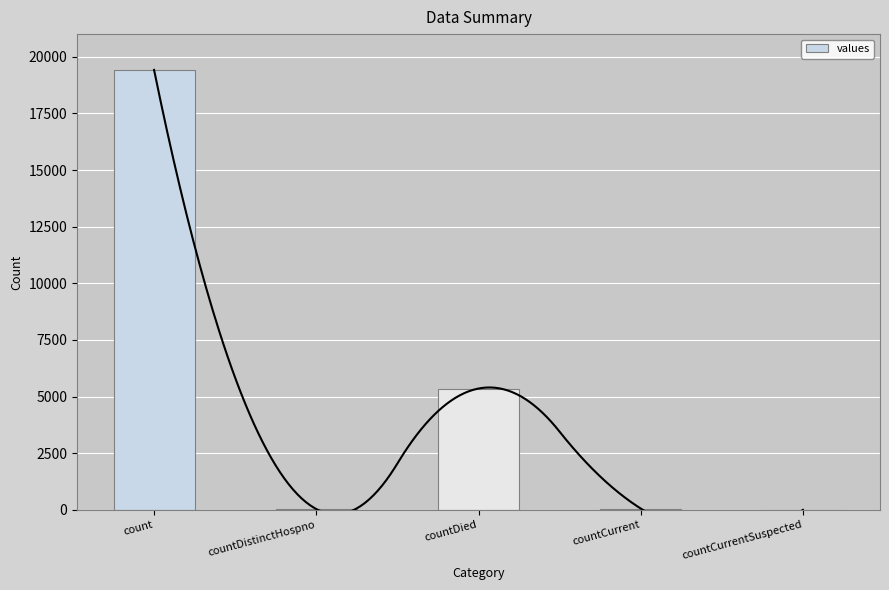

List the labels in order of value, smallest first.

countCurrentSuspected, countDistinctHospno, countCurrent, countDied, count